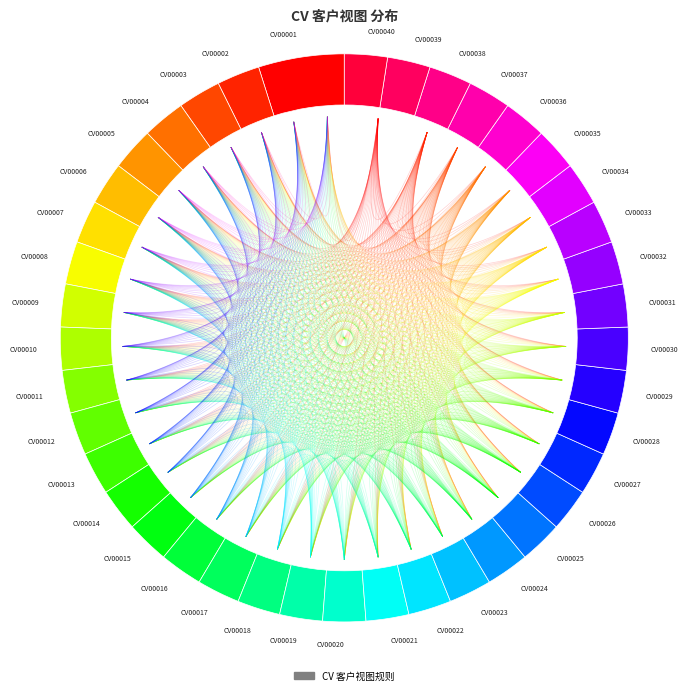

Which category has the smallest portion of the pie?

CV00002